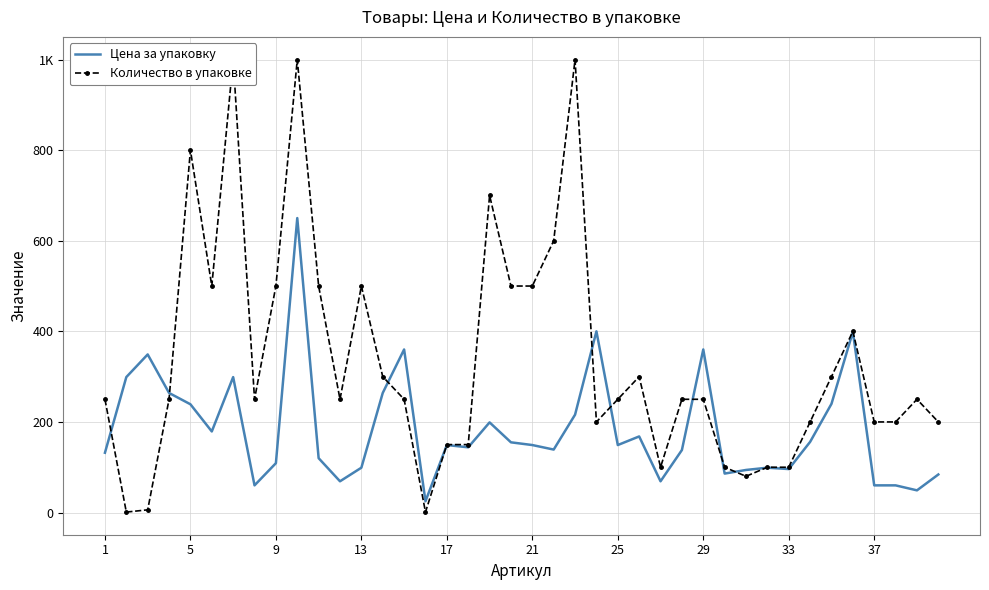

Reading left to right, extract all data points from this chart.

Цена за упаковку: 132	299	349	264	239	179	299	60	109	650	120	69	99	264	360	25	149	144	199	155	149	139	216	400	149	168	69	138	360	86	94	99	96	156	240	399	60	60	49	84
Количество в упаковке: 250	1	6	250	800	500	1000	250	500	1000	500	250	500	300	250	1	150	150	700	500	500	600	1000	200	250	300	100	250	250	100	80	100	100	200	300	400	200	200	250	200